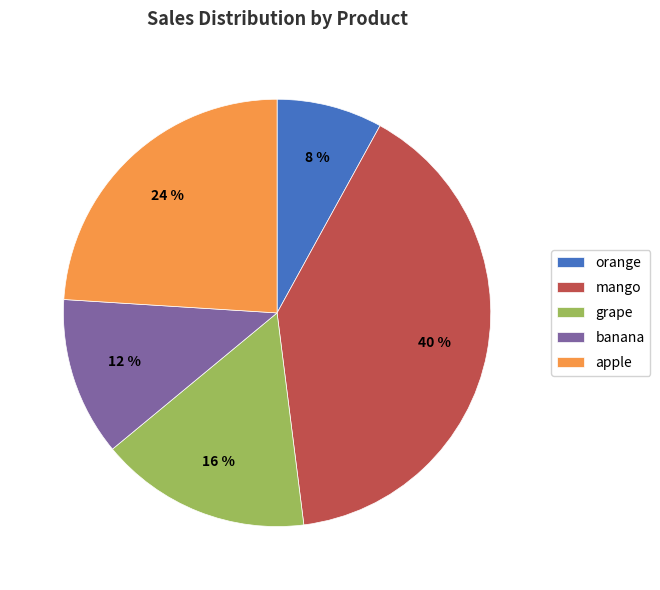

Count the number of slices in the pie.

5